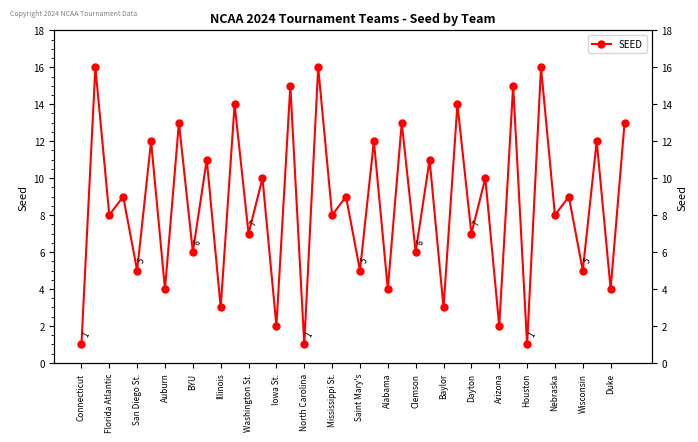

The chart shows a value of 5 at Wisconsin. True or false?

True